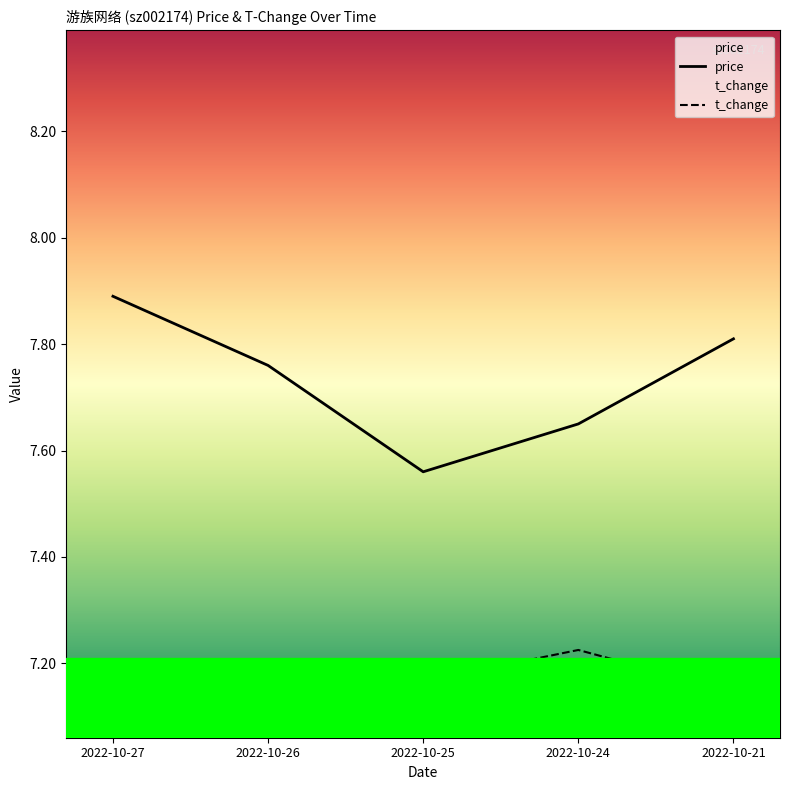

At which category does the chart reach its minimum across all series?

2022-10-21